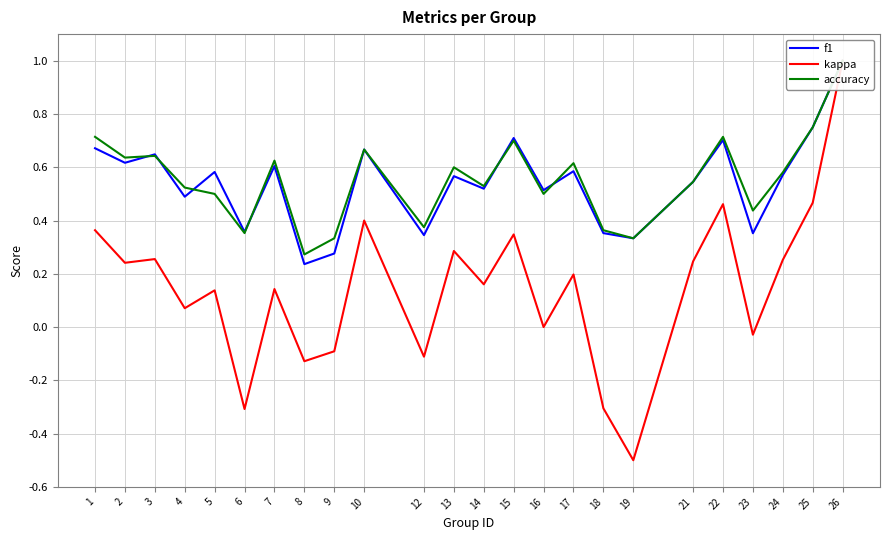

The value of f1 at 3 is 0.9. True or false?

False